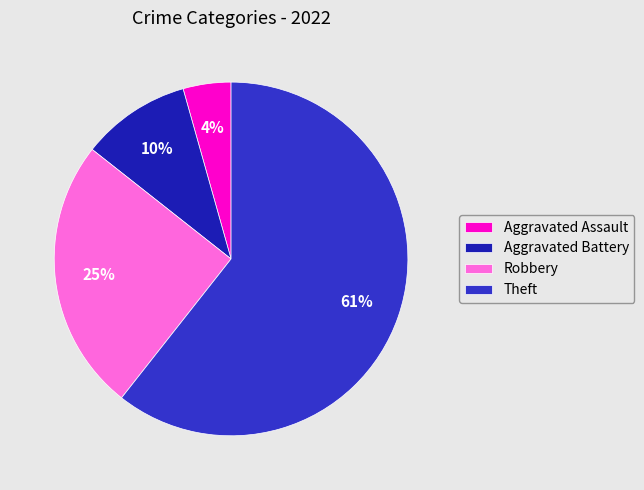

Is it true that Theft is 55% of the pie?

False